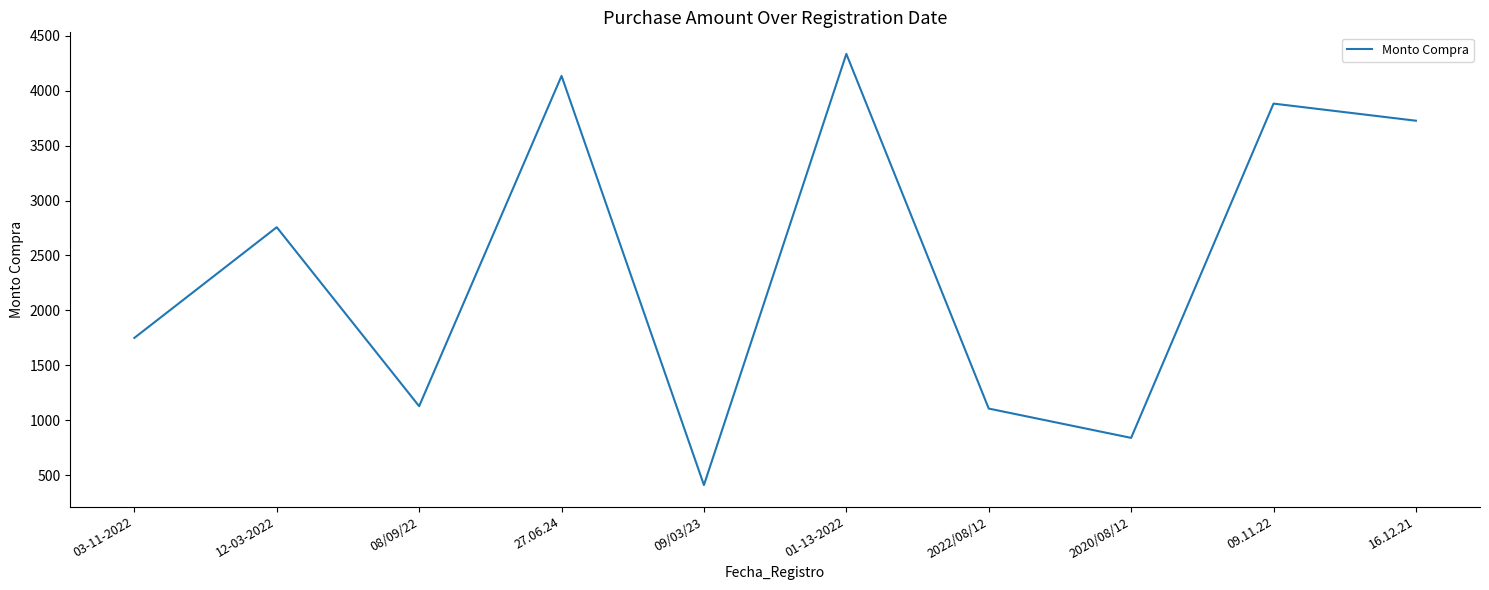

What is the greatest value displayed?

4335.8